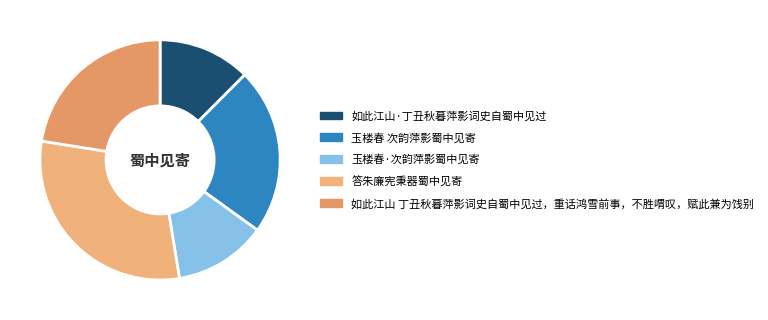

What percentage is the 答朱廉宪秉器蜀中见寄 slice, to the nearest percent?

30%